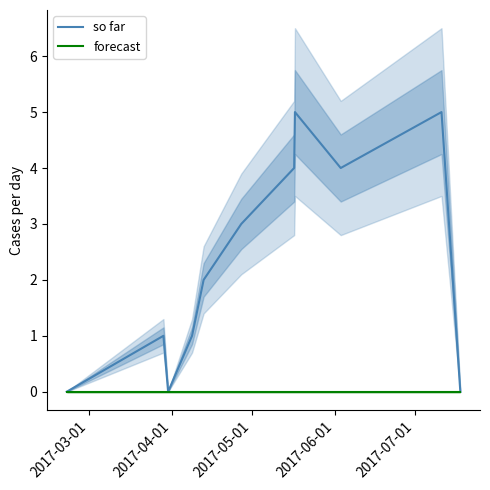

What is the highest value of the so far series?

5